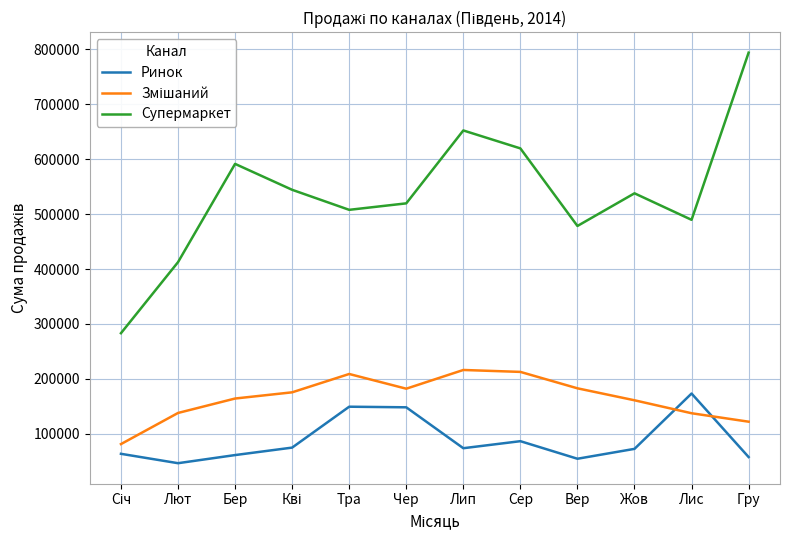

The value of Ринок at Бер is 96153. True or false?

False